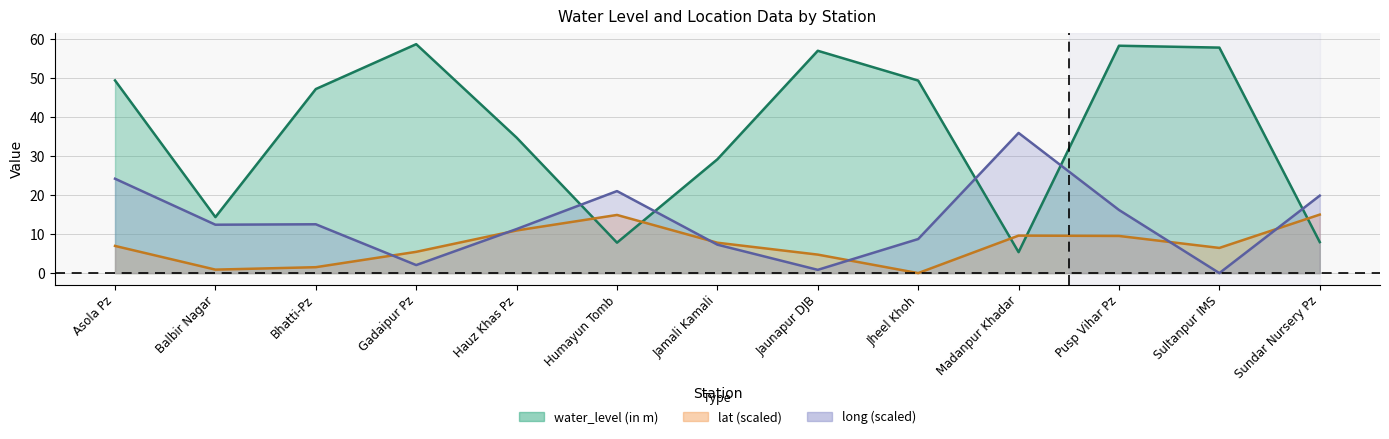

At which category does lat reach its first local valley?

Balbir Nagar